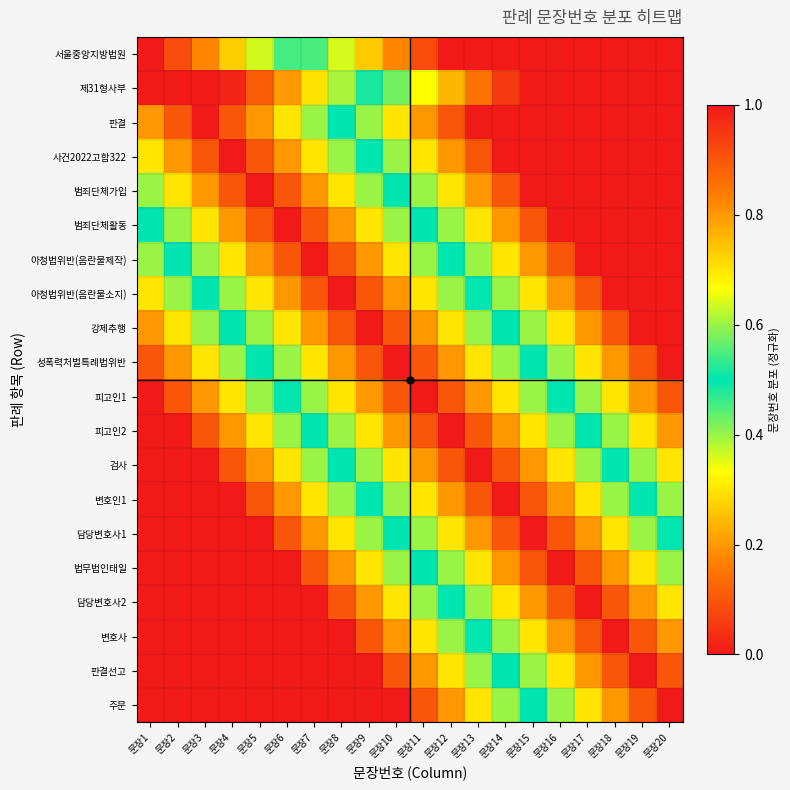

Between 문장8 and 문장15, which is larger?

문장8